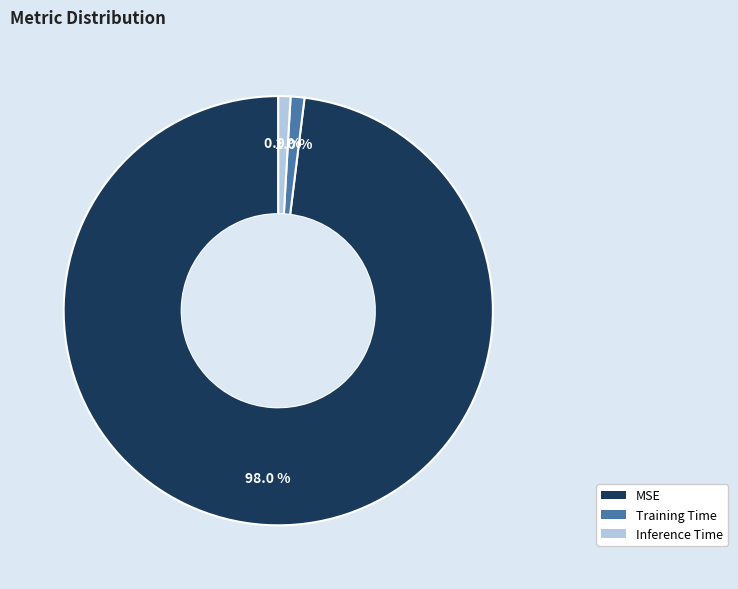

Is the sum of MSE and Training Time greater than half?

Yes